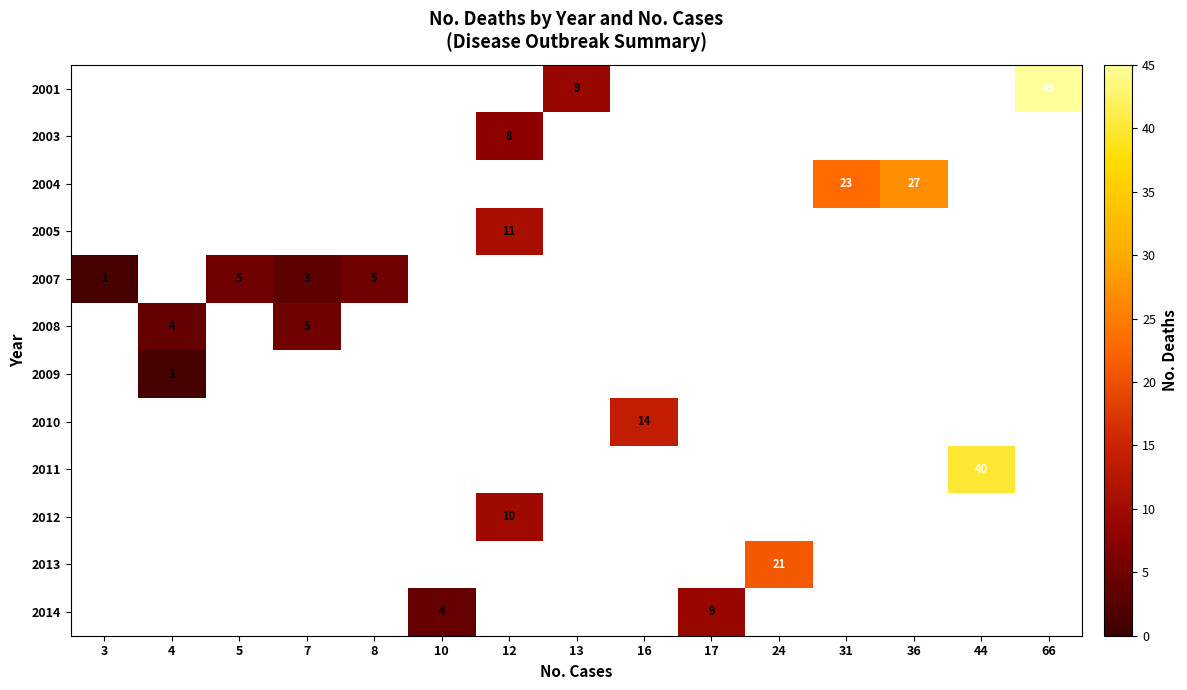

True or false: 2007 has a value of 2 at 5.

False